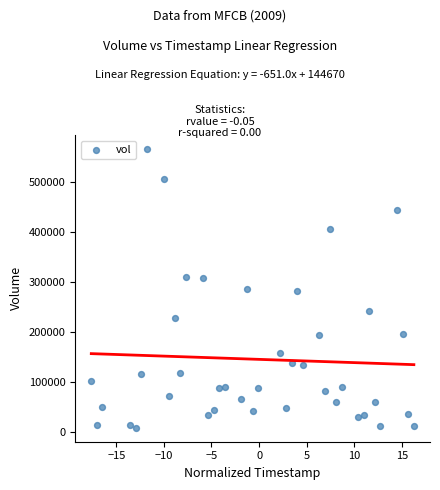

What is the range of Y values (max minus min)?

558032